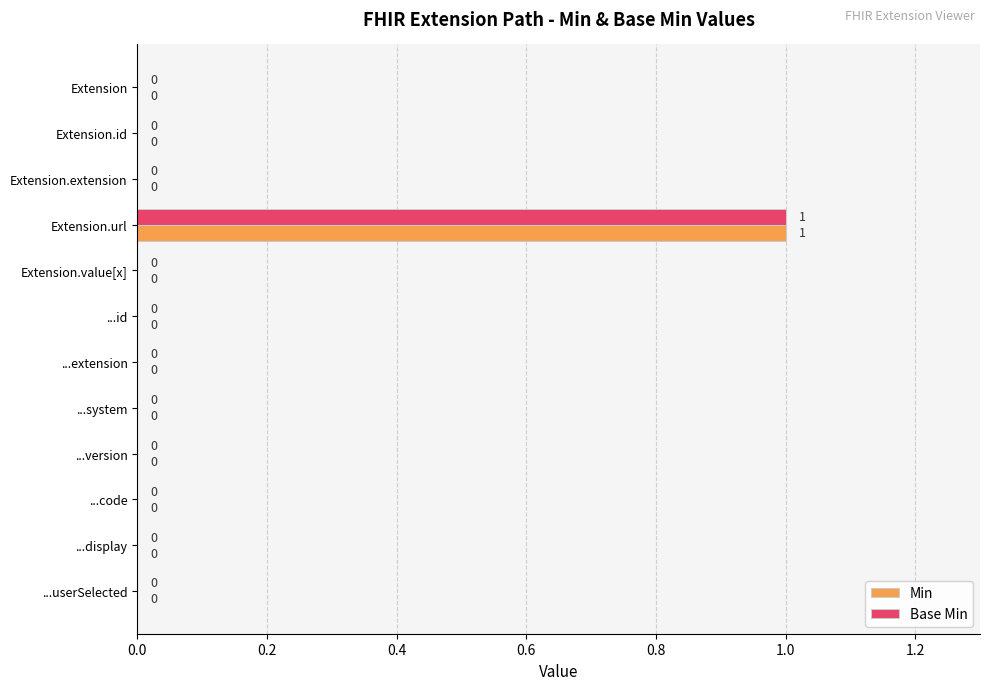

True or false: Min has a value of 0 at ...display.

True